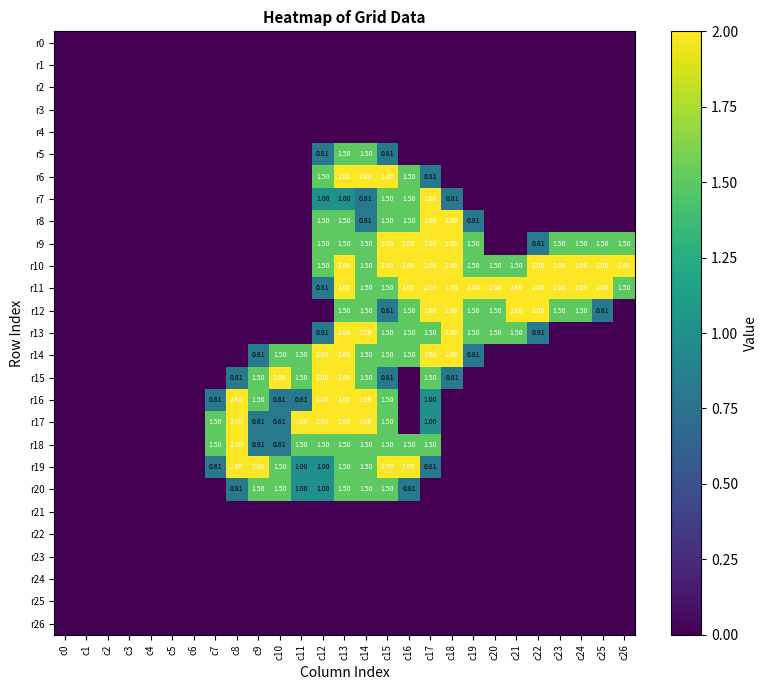

At which category is the sum across all series the highest?

c13